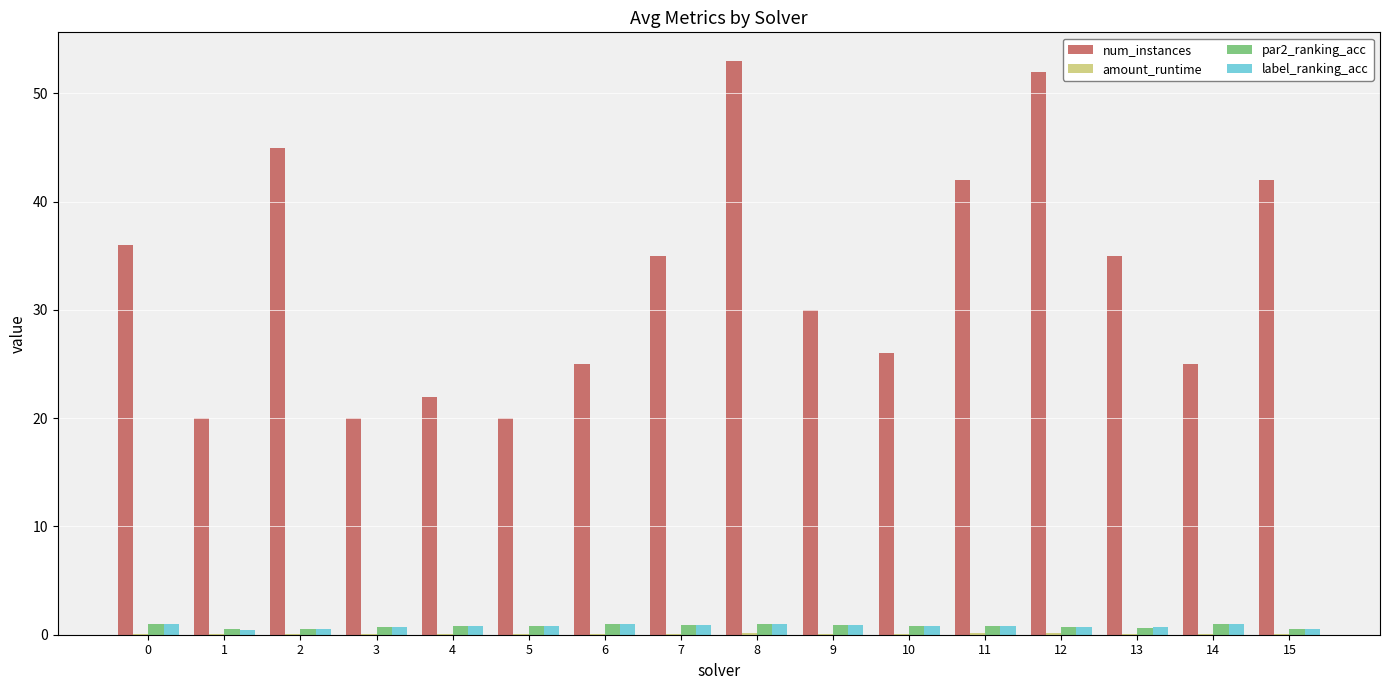

What is the sum of all num_instances values?

528.0